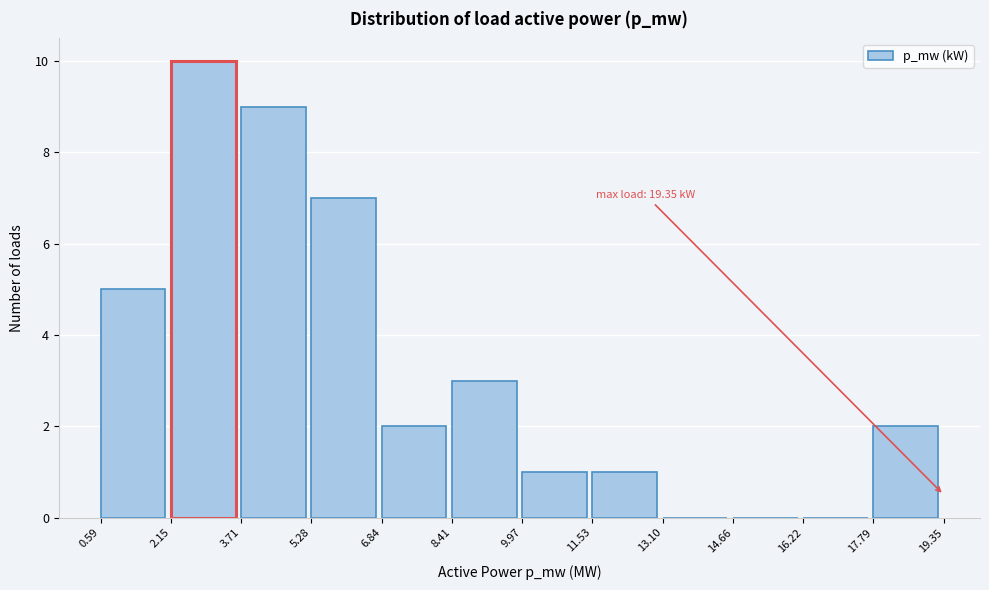

Which range on the x-axis has the tallest bar?

2.15 to 3.71